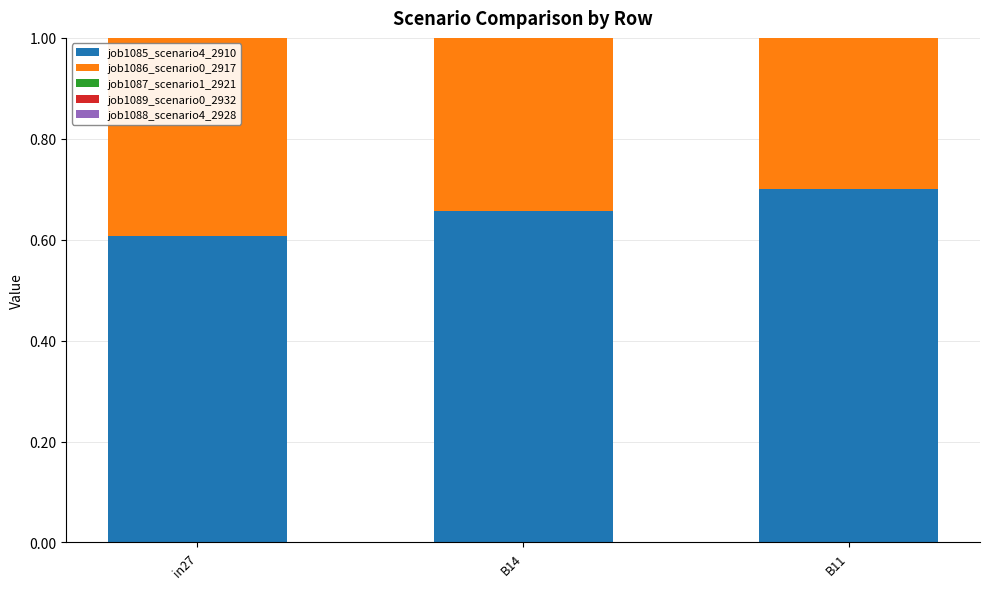

What is the spread (max minus min) of values at in27?

0.6